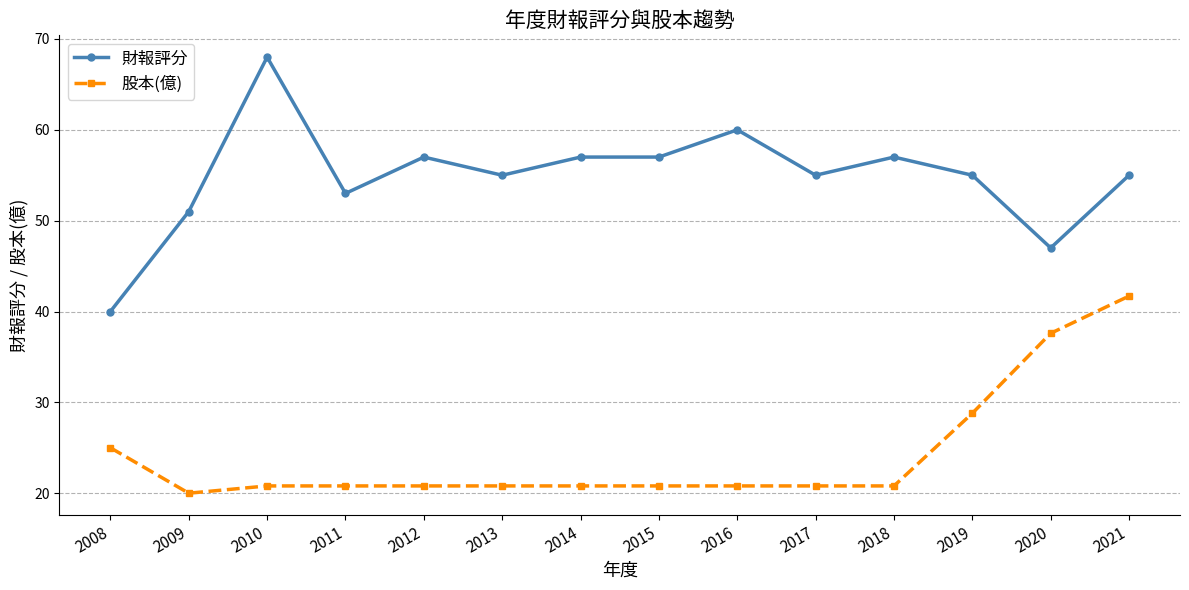

What is the spread (max minus min) of values at 2021?

13.3